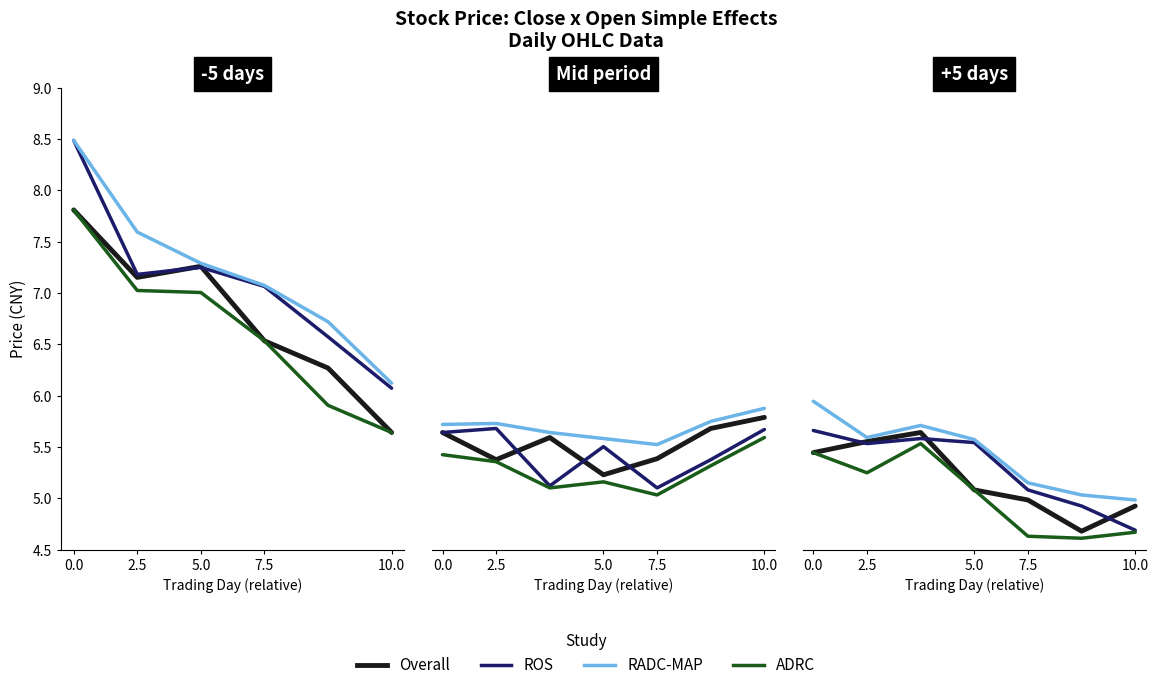

Is it true that ADRC equals 3.1 at 5.0?

False